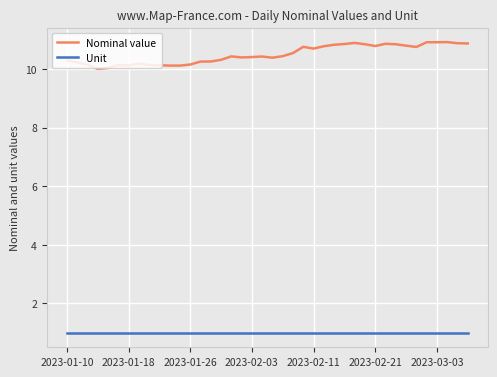

What is the difference between the maximum and minimum values in the Nominal value series?

0.9